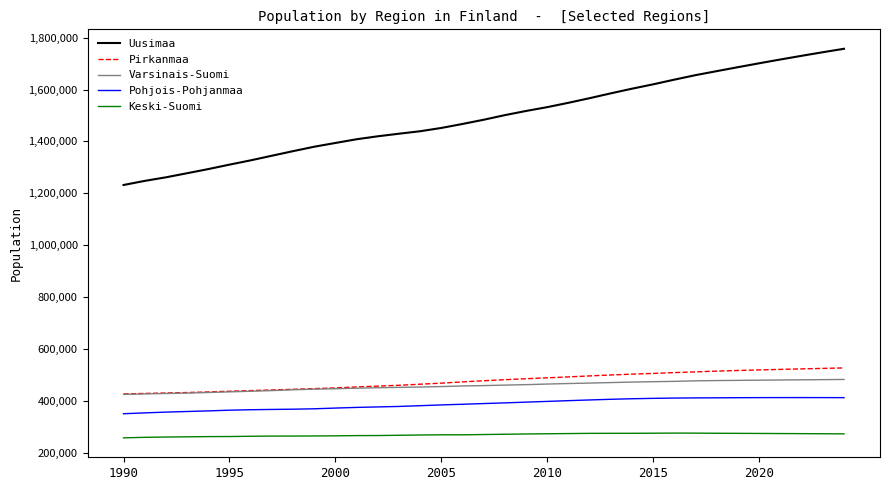

True or false: Pohjois-Pohjanmaa and Uusimaa intersect in this chart.

False